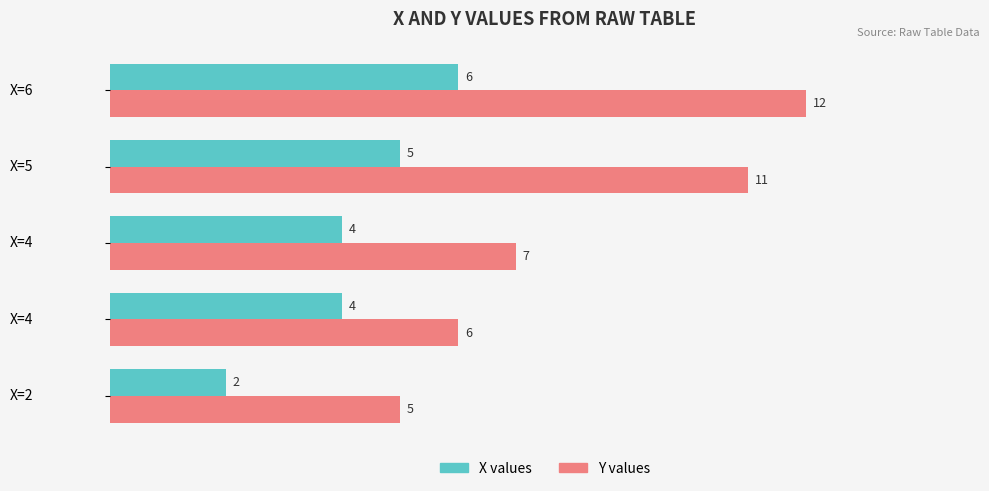

How many distinct data groups are displayed?

2